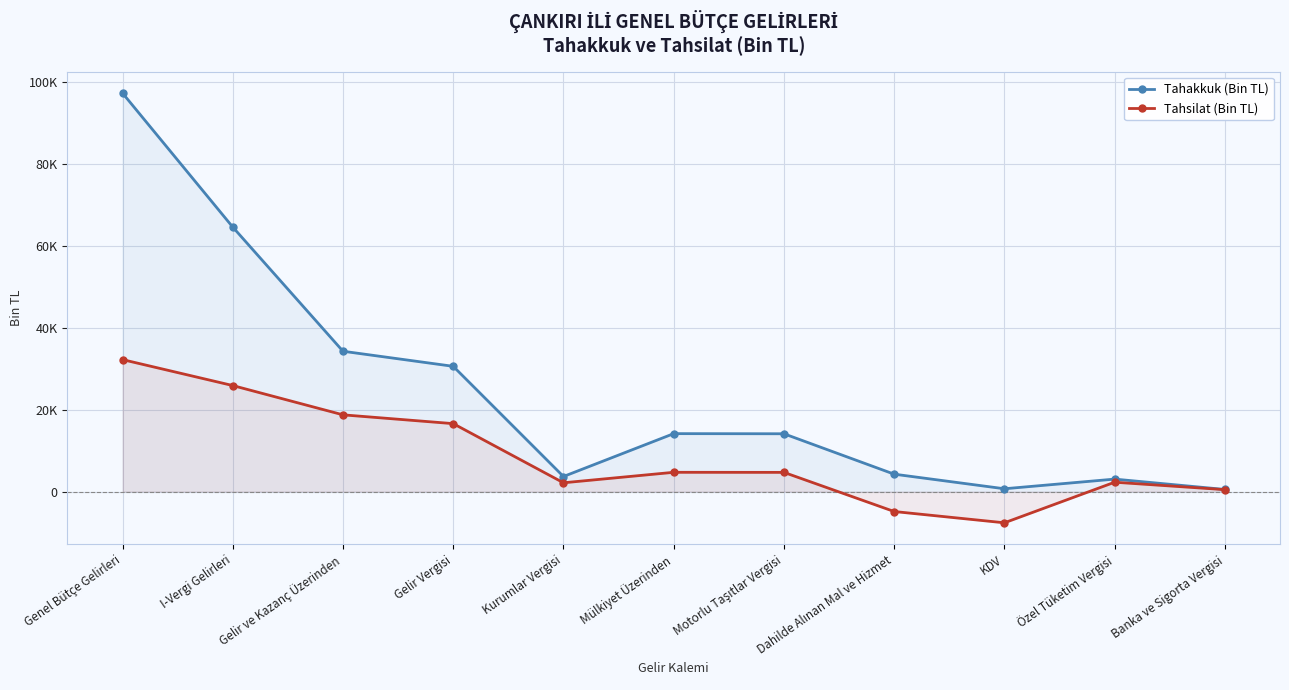

Which series has the widest spread of values?

Tahakkuk (Bin TL)